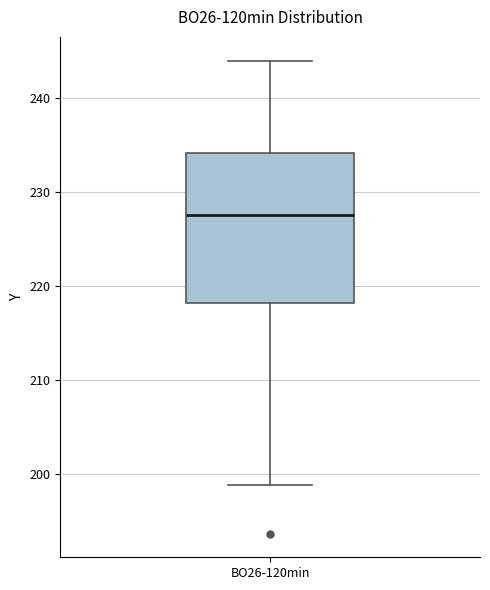

Where does the upper whisker of the box for BO26-120min end on the y-axis? The values are not printed on the chart, so give them approximately, as read against the axis.

244